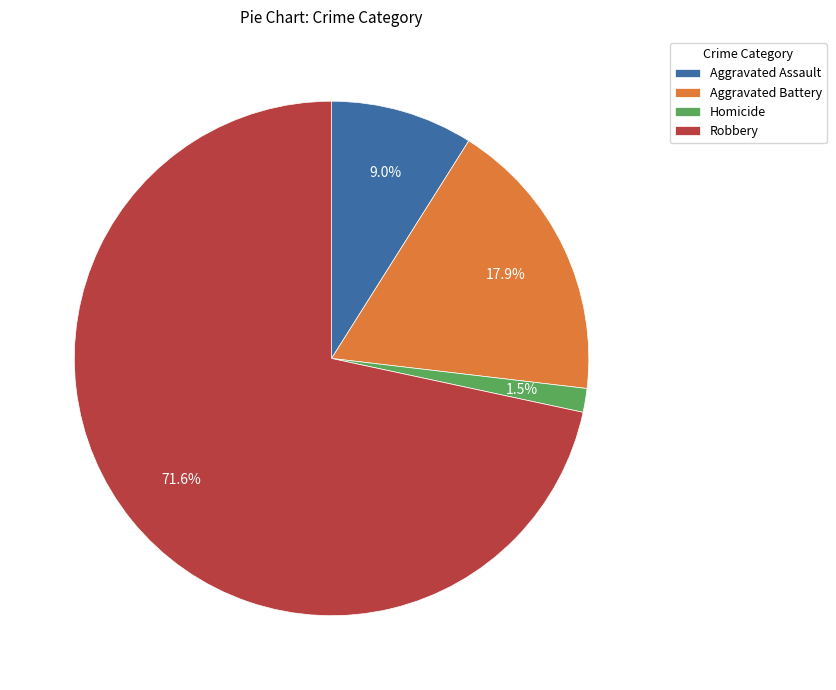

To the nearest percent, what percentage of the pie is Robbery?

72%